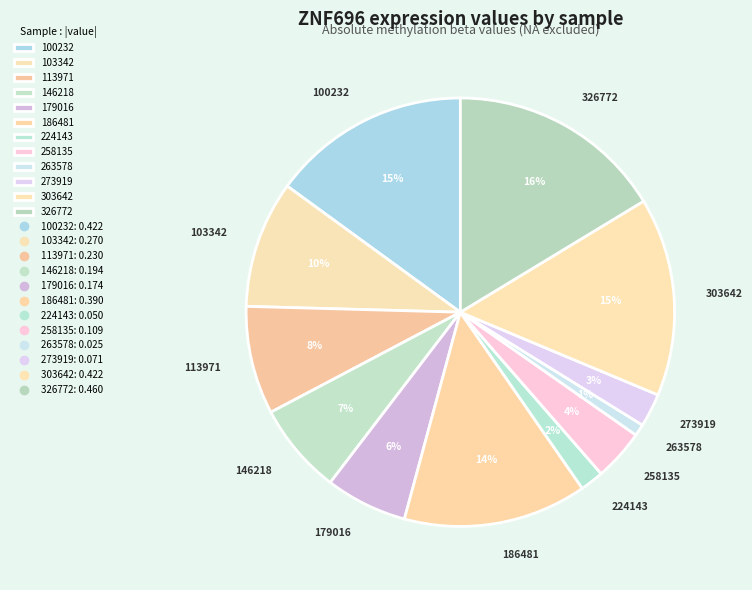

Is there a majority slice in this chart?

No